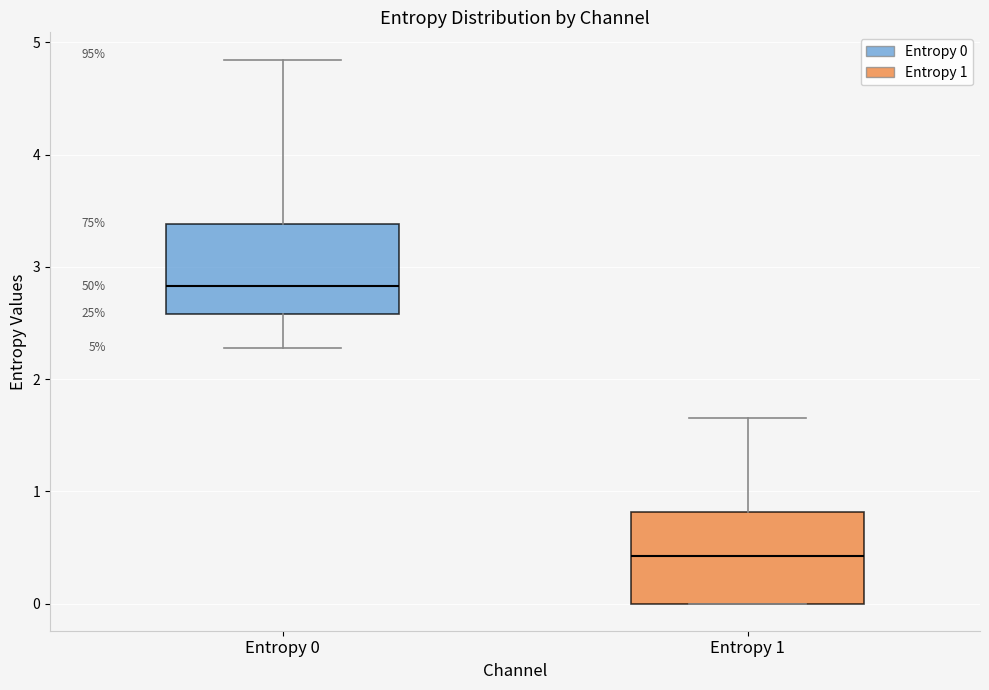

Which box has the highest median line?

Entropy 0